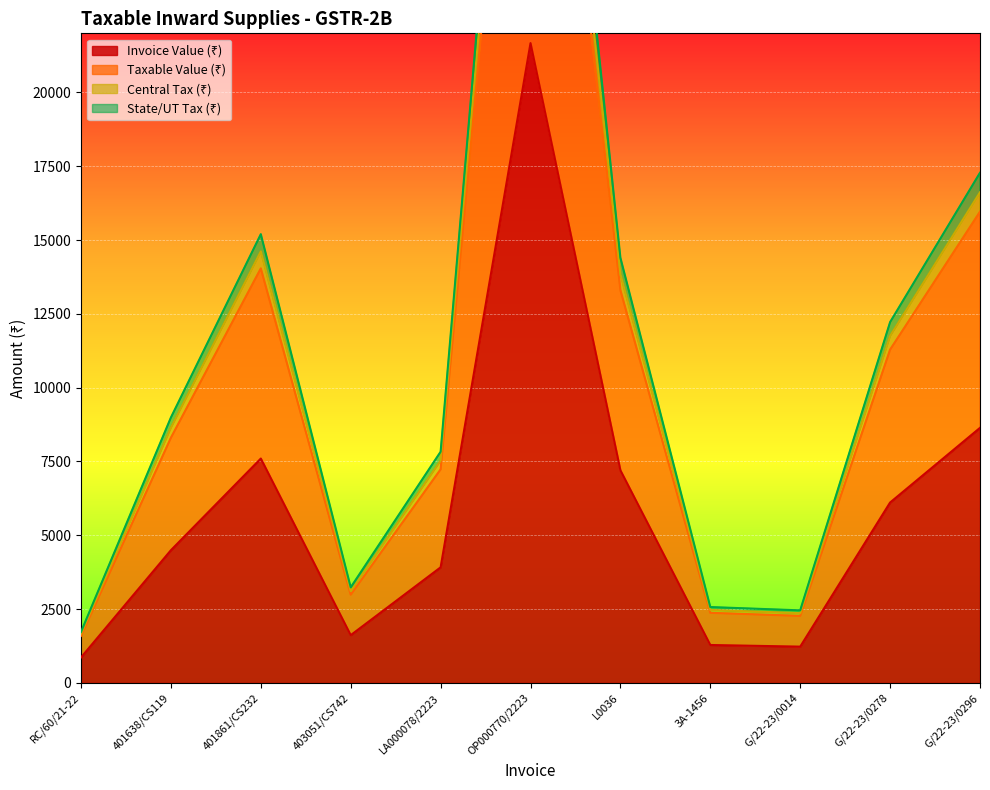

What is the difference between the highest and lowest values at 401861/CS232?

7599.0